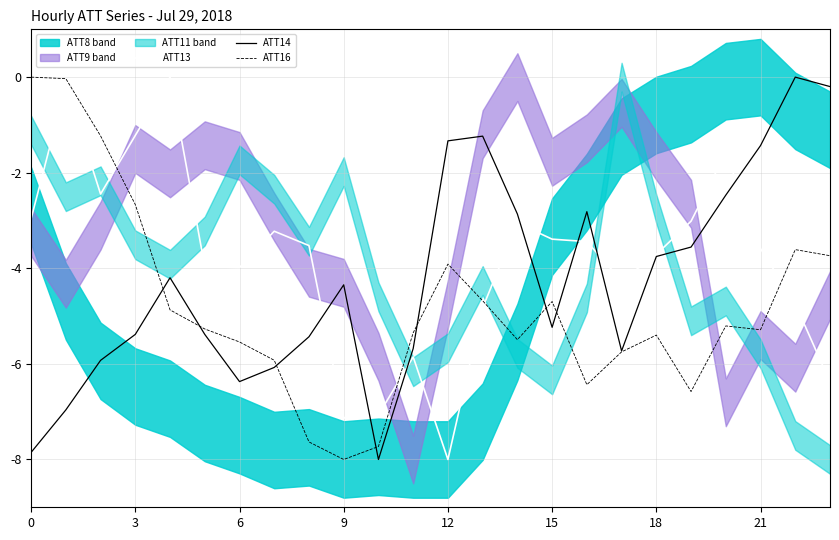

At which category does the chart reach its minimum across all series?

12